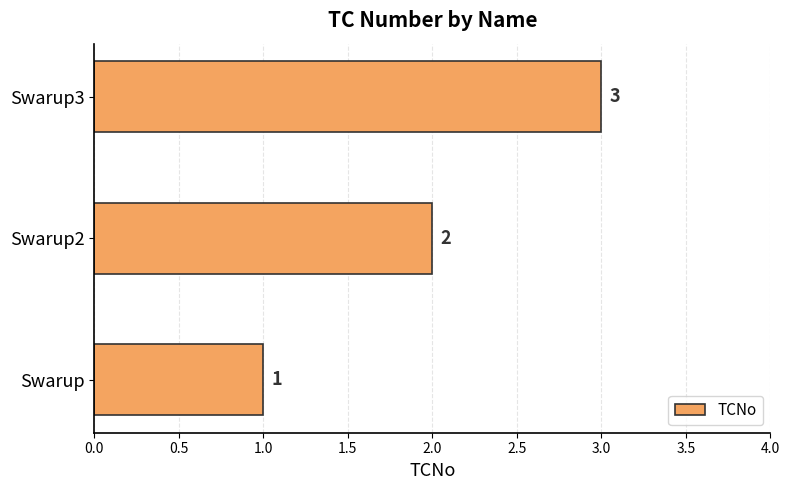

What is the greatest value displayed?

3